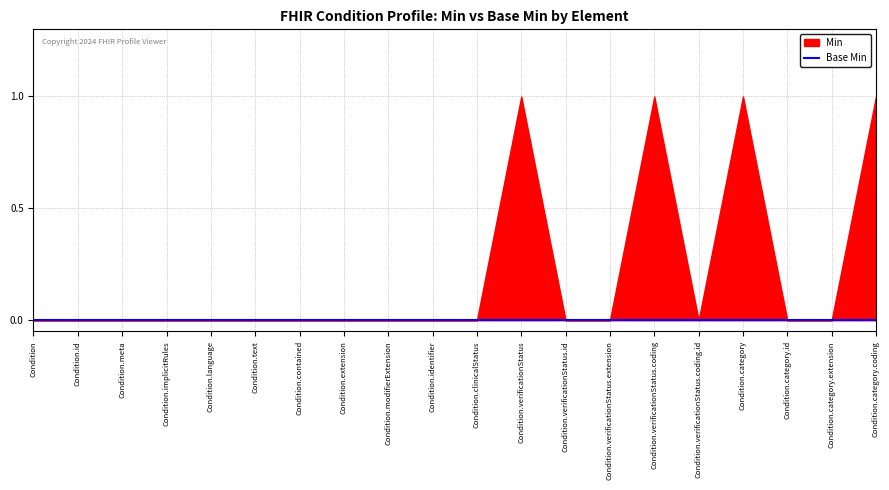

True or false: Base Min and Min intersect in this chart.

False